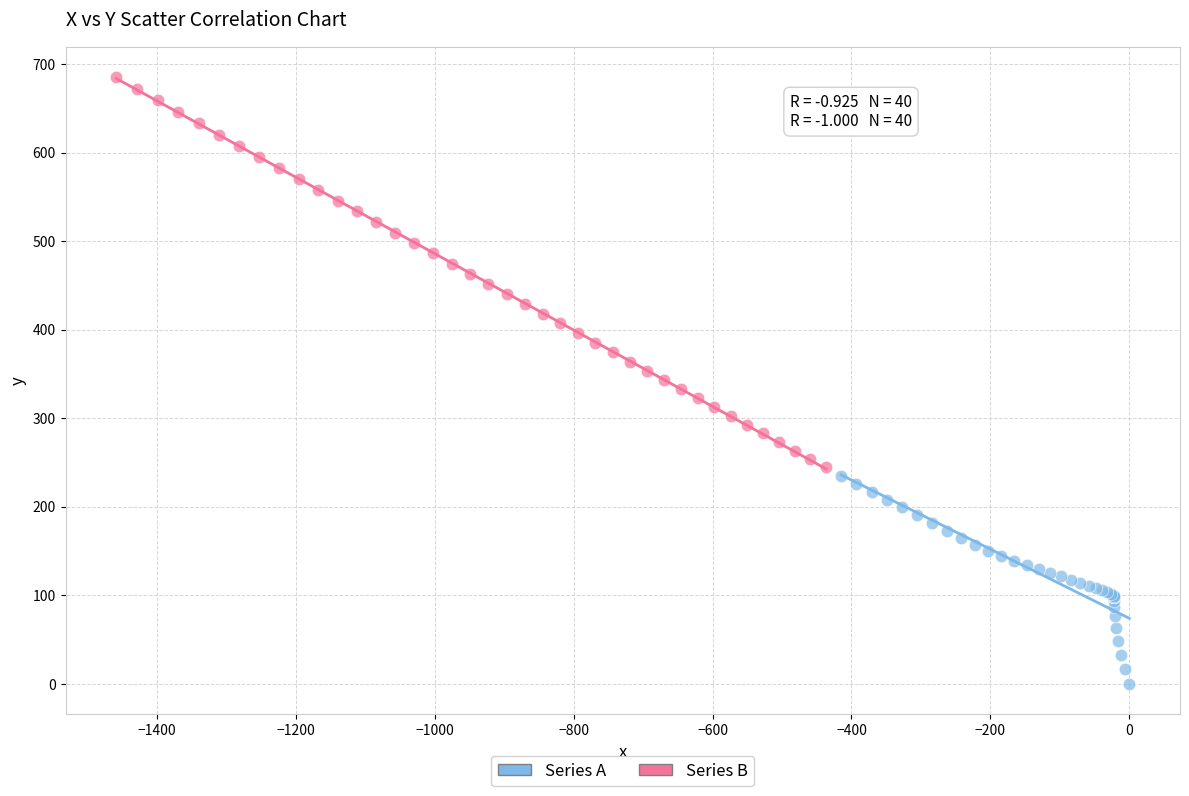

Which series has the largest Y range (max minus min)?

Series B